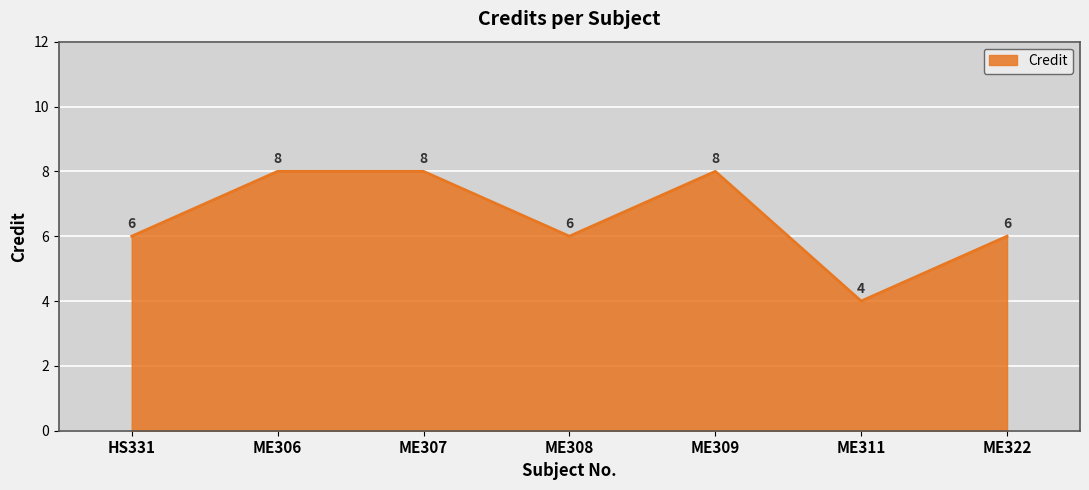

What is the greatest value displayed?

8